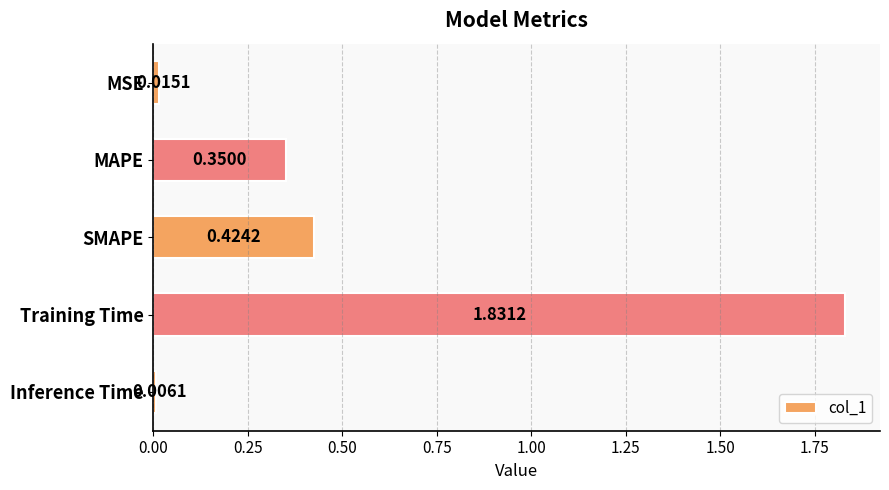

Where is the data nearest to the value 0?

Inference Time